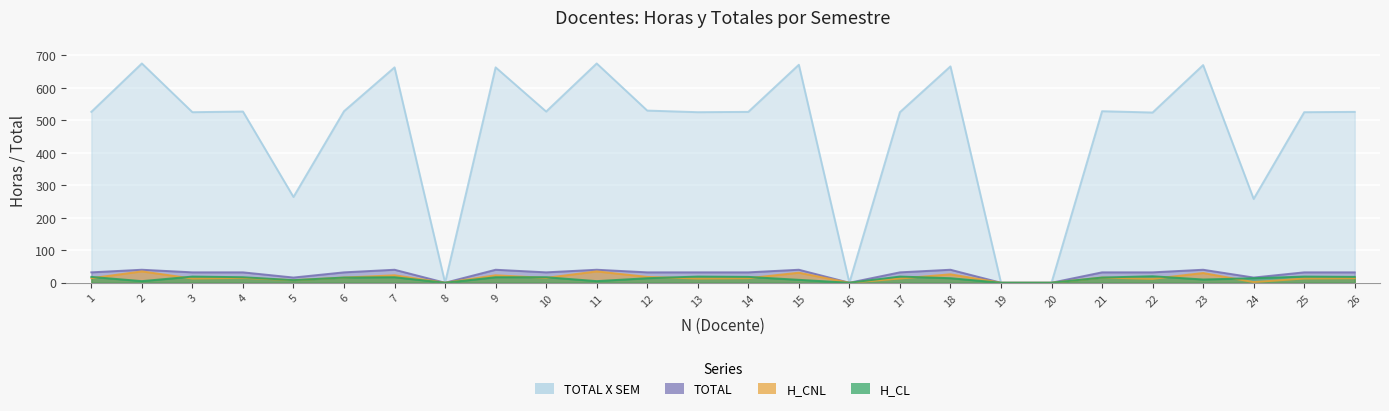

At 19, list the series in order from largest to smallest.

H_CL, H_CNL, TOTAL, TOTAL X SEM